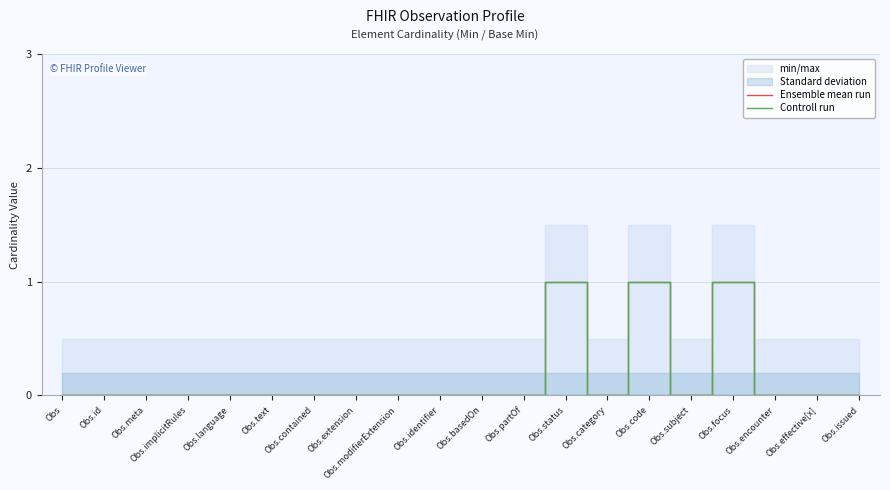

Reading left to right, transcribe all the data shown in this chart.

Ensemble mean run: 0	0	0	0	0	0	0	0	0	0	0	0	1	0	1	0	1	0	0	0
Controll run: 0	0	0	0	0	0	0	0	0	0	0	0	1	0	1	0	1	0	0	0